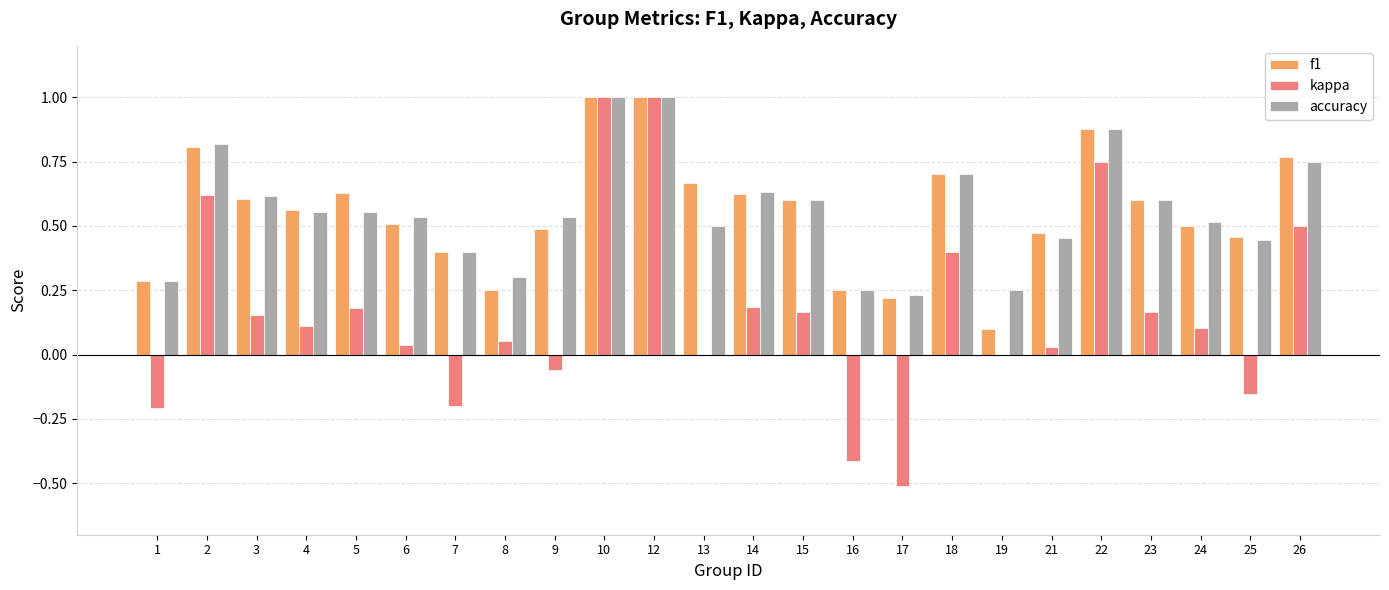

What is the total value across all series at 14?

1.4